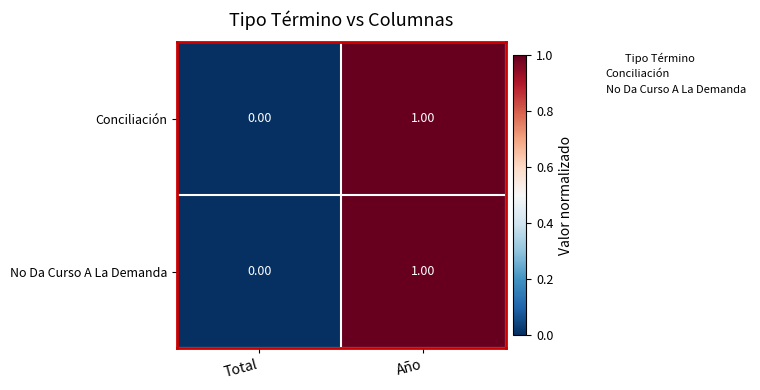

At which label is Conciliación closest to 0?

Total